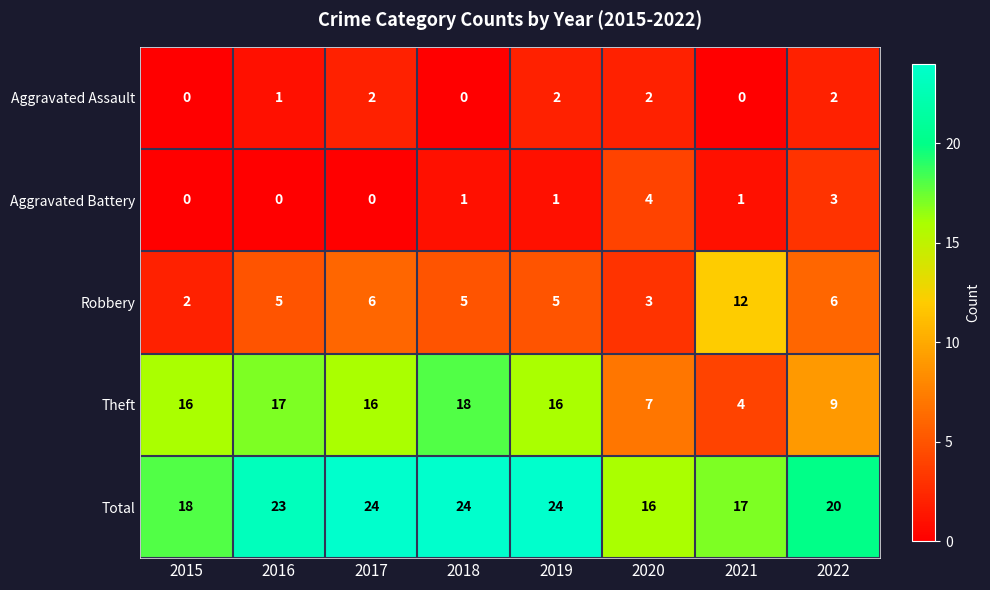

What is the maximum value shown in the chart?

24